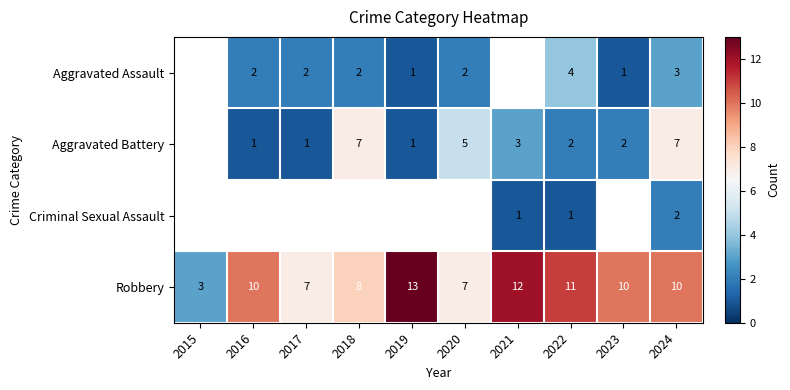

The Robbery series shows 13 at 2019. True or false?

True